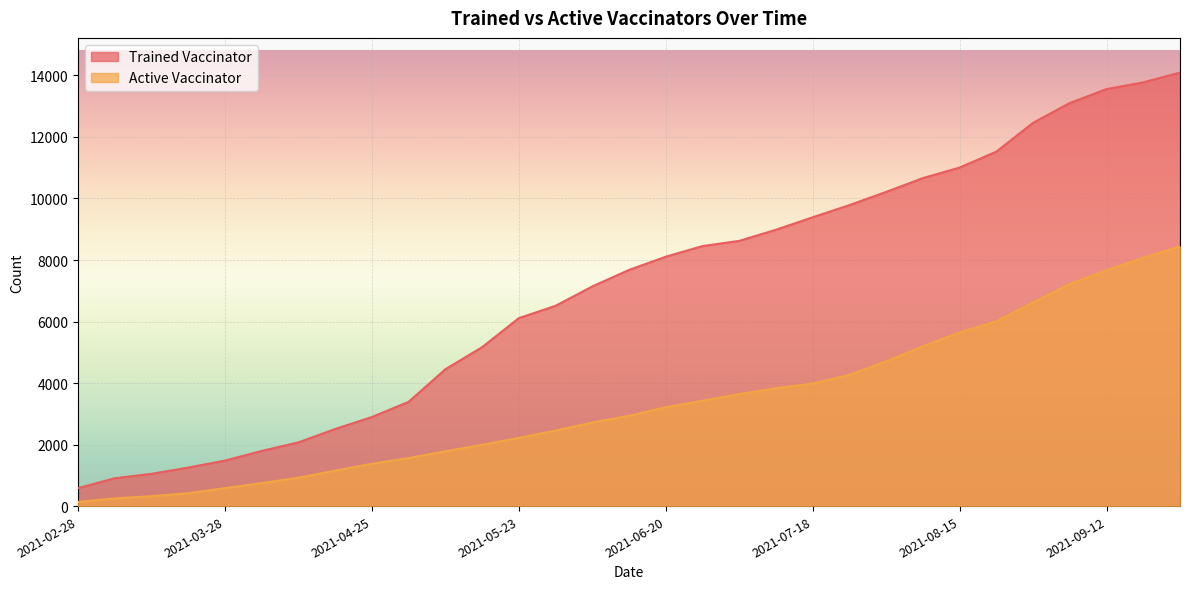

What is the difference between the highest and lowest values at 2021-05-02?

1828